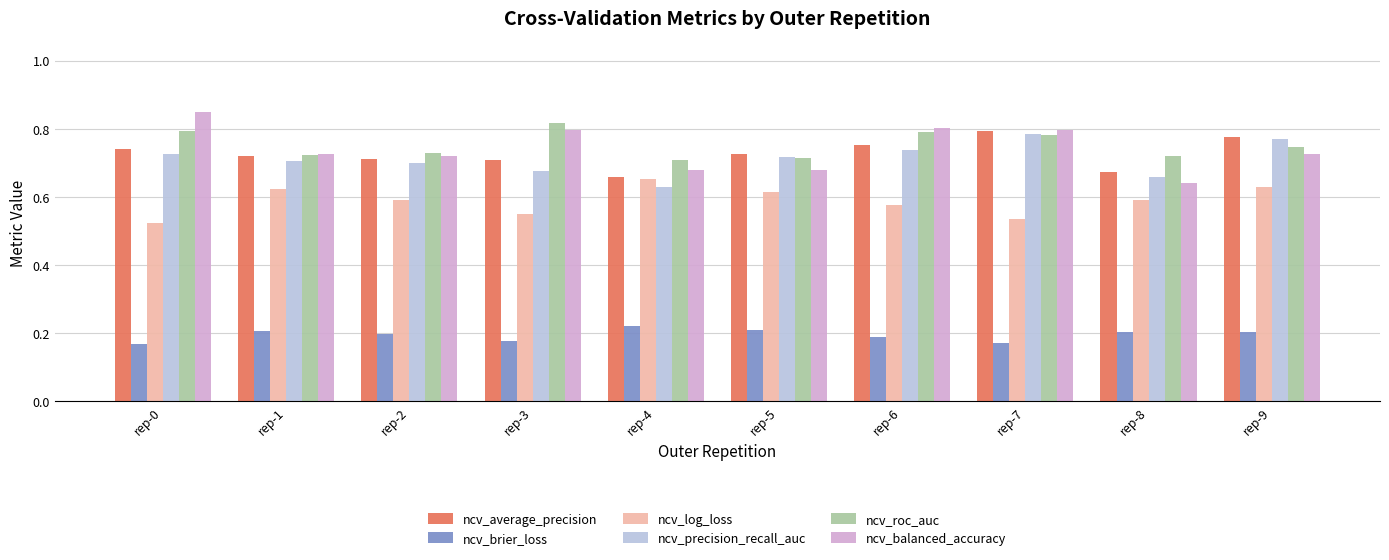

How many ncv_brier_loss values are between 0 and 1?

10